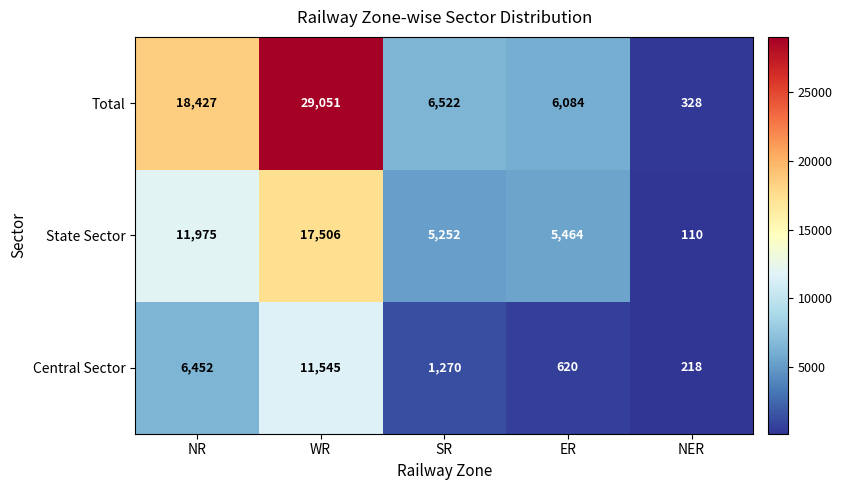

At which category does the chart reach its minimum across all series?

NER